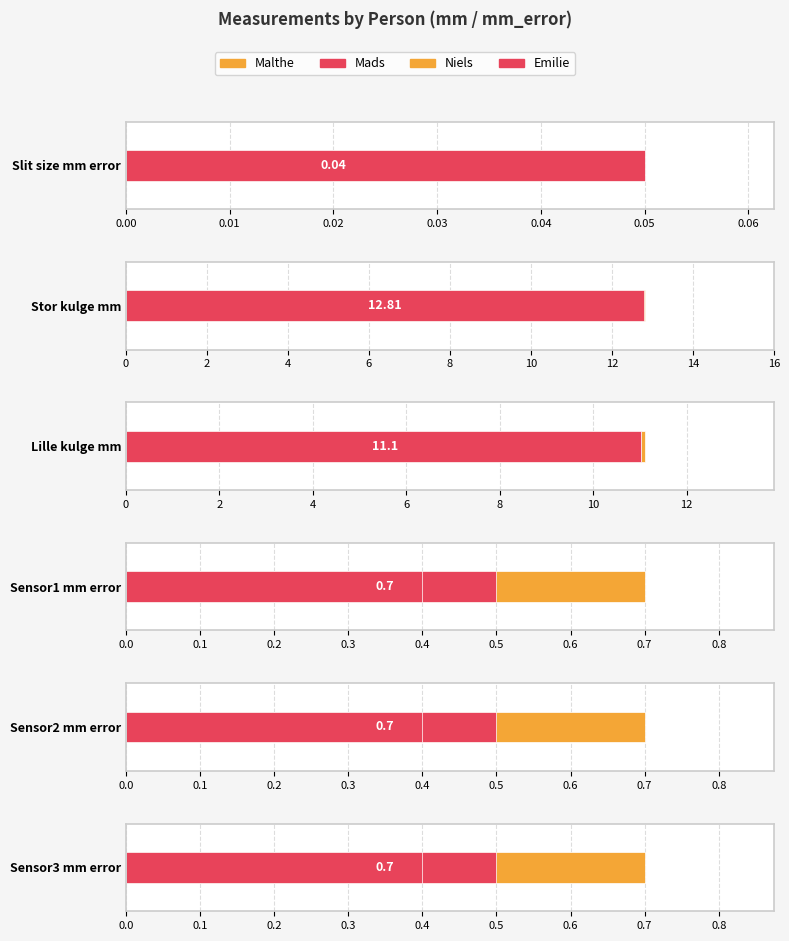

Reading right to left, list all the values displayed in this chart.

Slit_size_mm_error: Emilie=0.1	Niels=0.0	Mads=0.0	Malthe=0.0
Stor_kulge_mm: Emilie=12.8	Niels=12.7	Mads=12.8	Malthe=12.8
Lille_kulge_mm: Emilie=11.0	Niels=11.0	Mads=11.0	Malthe=11.1
Sensor1_mm_error: Emilie=0.4	Niels=0.3	Mads=0.5	Malthe=0.7
Sensor2_mm_error: Emilie=0.4	Niels=0.3	Mads=0.5	Malthe=0.7
Sensor3_mm_error: Emilie=0.4	Niels=0.3	Mads=0.5	Malthe=0.7